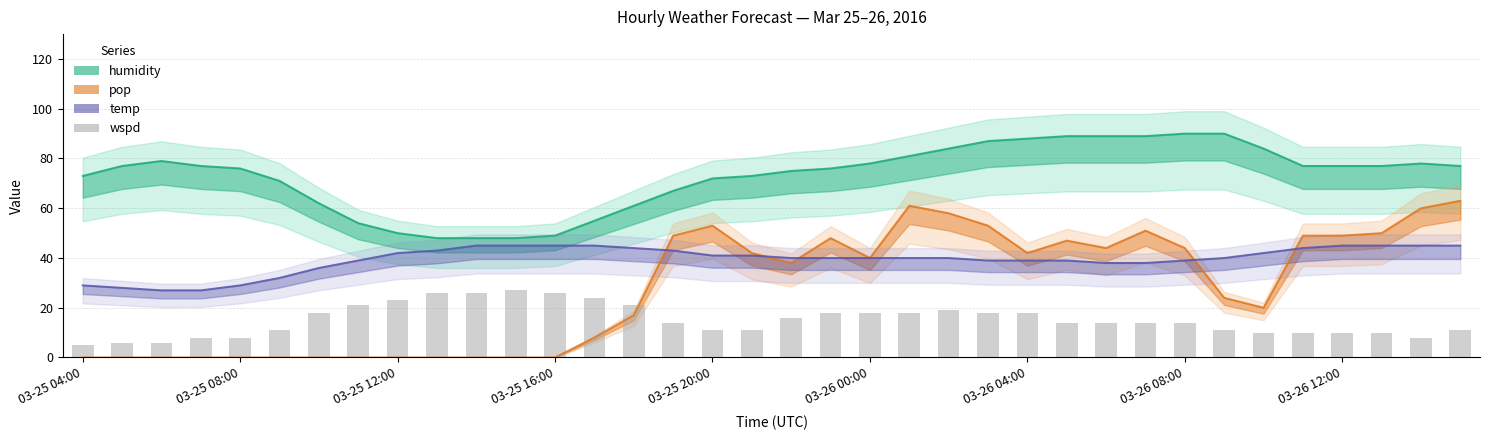

Approximately how many times larger is the value at 25 compared to 17?

1.3